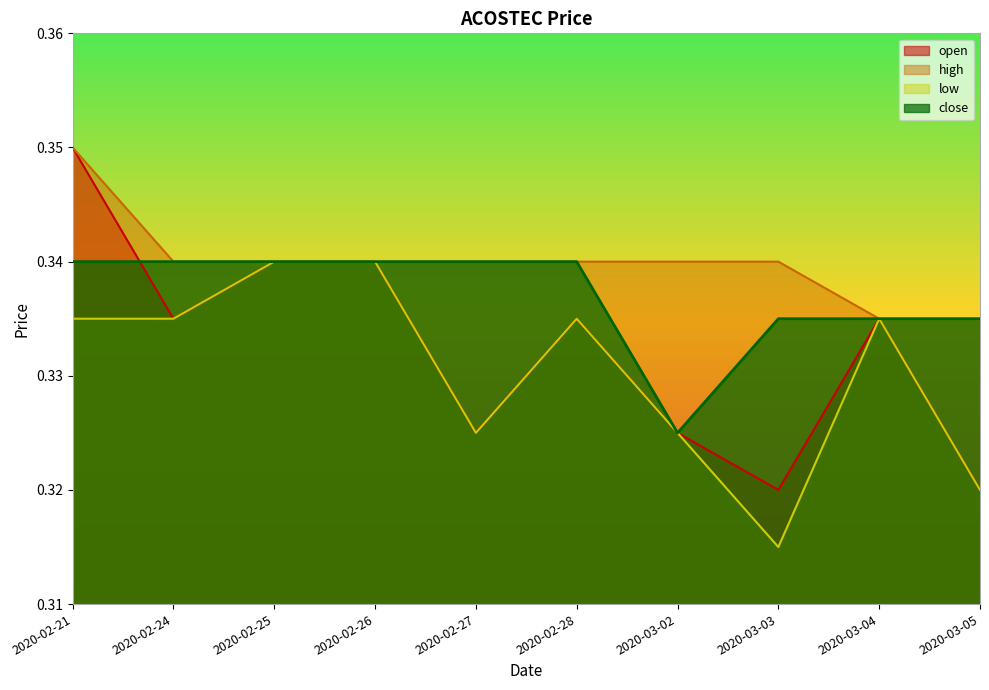

Reading left to right, extract all data points from this chart.

open: 2020-02-21=0.3	2020-02-24=0.3	2020-02-25=0.3	2020-02-26=0.3	2020-02-27=0.3	2020-02-28=0.3	2020-03-02=0.3	2020-03-03=0.3	2020-03-04=0.3	2020-03-05=0.3
high: 2020-02-21=0.3	2020-02-24=0.3	2020-02-25=0.3	2020-02-26=0.3	2020-02-27=0.3	2020-02-28=0.3	2020-03-02=0.3	2020-03-03=0.3	2020-03-04=0.3	2020-03-05=0.3
low: 2020-02-21=0.3	2020-02-24=0.3	2020-02-25=0.3	2020-02-26=0.3	2020-02-27=0.3	2020-02-28=0.3	2020-03-02=0.3	2020-03-03=0.3	2020-03-04=0.3	2020-03-05=0.3
close: 2020-02-21=0.3	2020-02-24=0.3	2020-02-25=0.3	2020-02-26=0.3	2020-02-27=0.3	2020-02-28=0.3	2020-03-02=0.3	2020-03-03=0.3	2020-03-04=0.3	2020-03-05=0.3